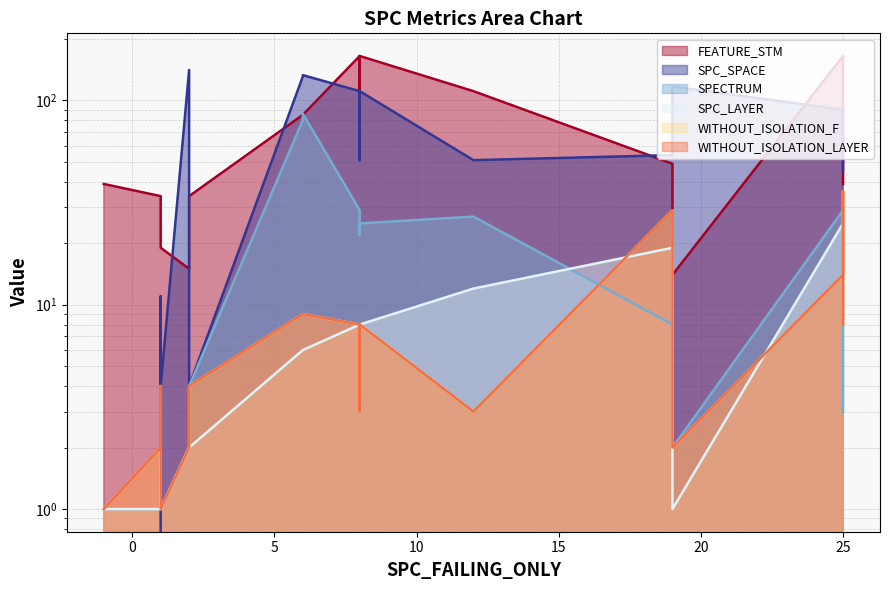

How many data points does each series have?

20